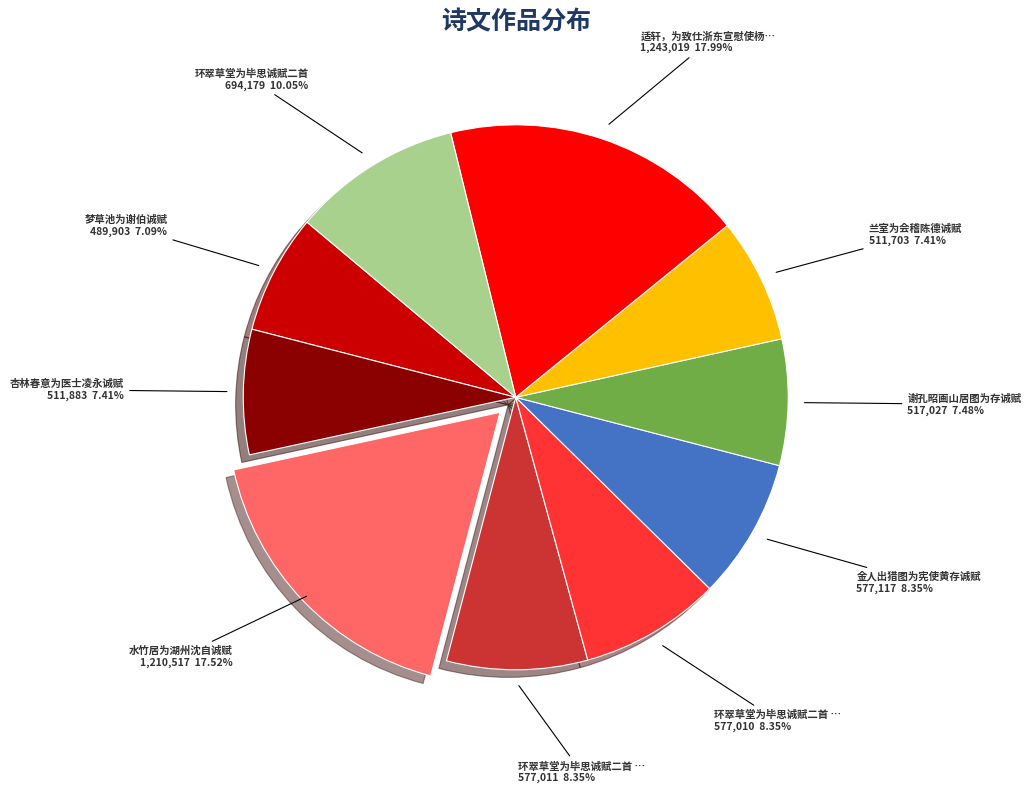

Does any single category account for the majority?

No